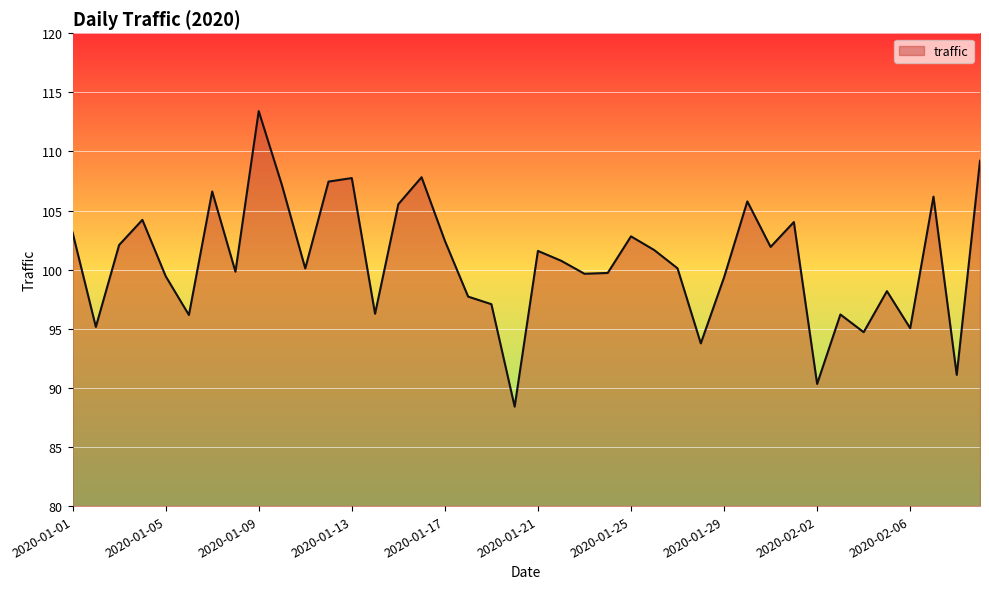

What is the maximum value shown in the chart?

113.4